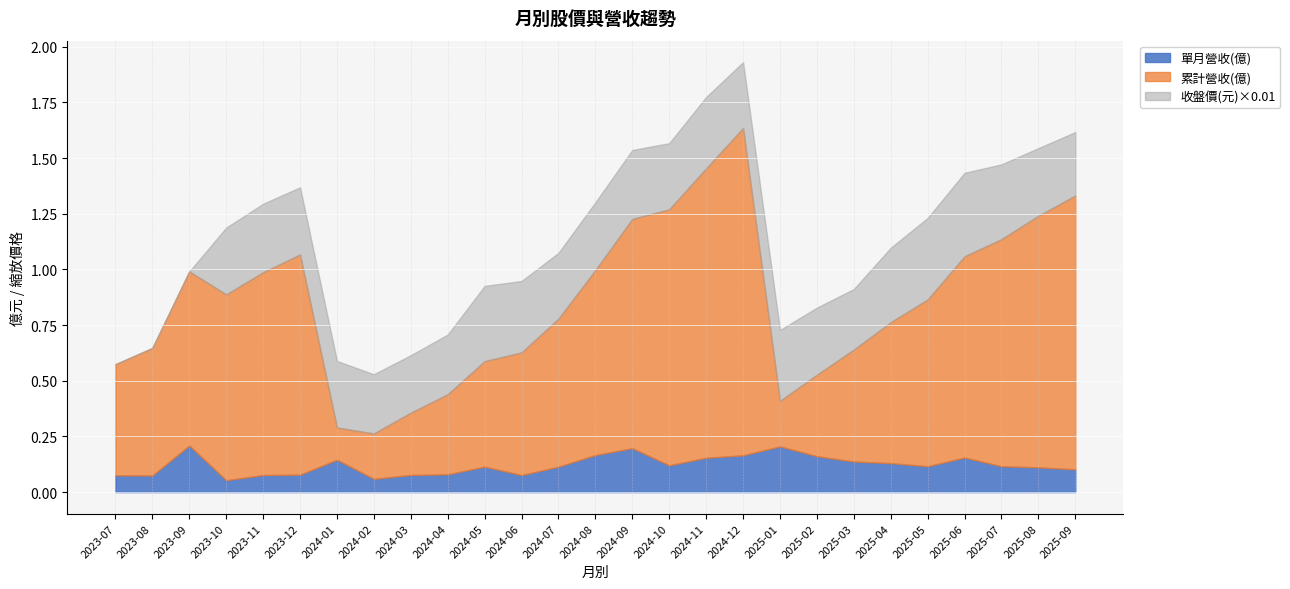

At which category is the sum across all series the highest?

2024-12